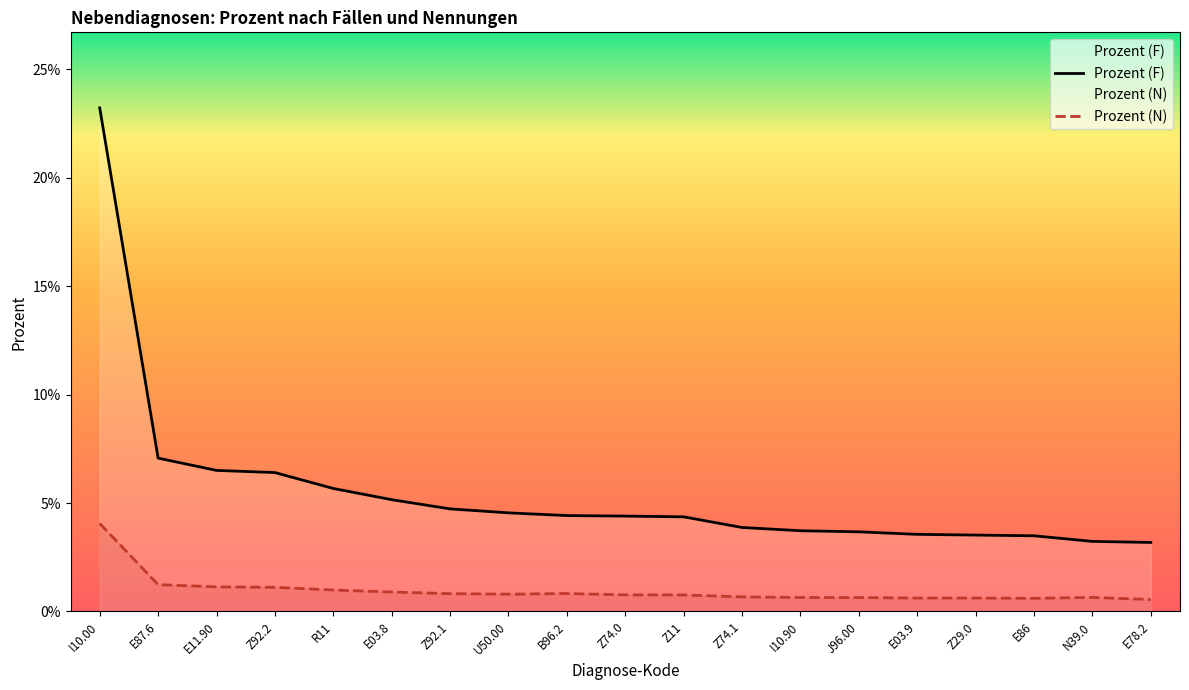

True or false: Prozent (F) has more than 1 interior local peaks.

False